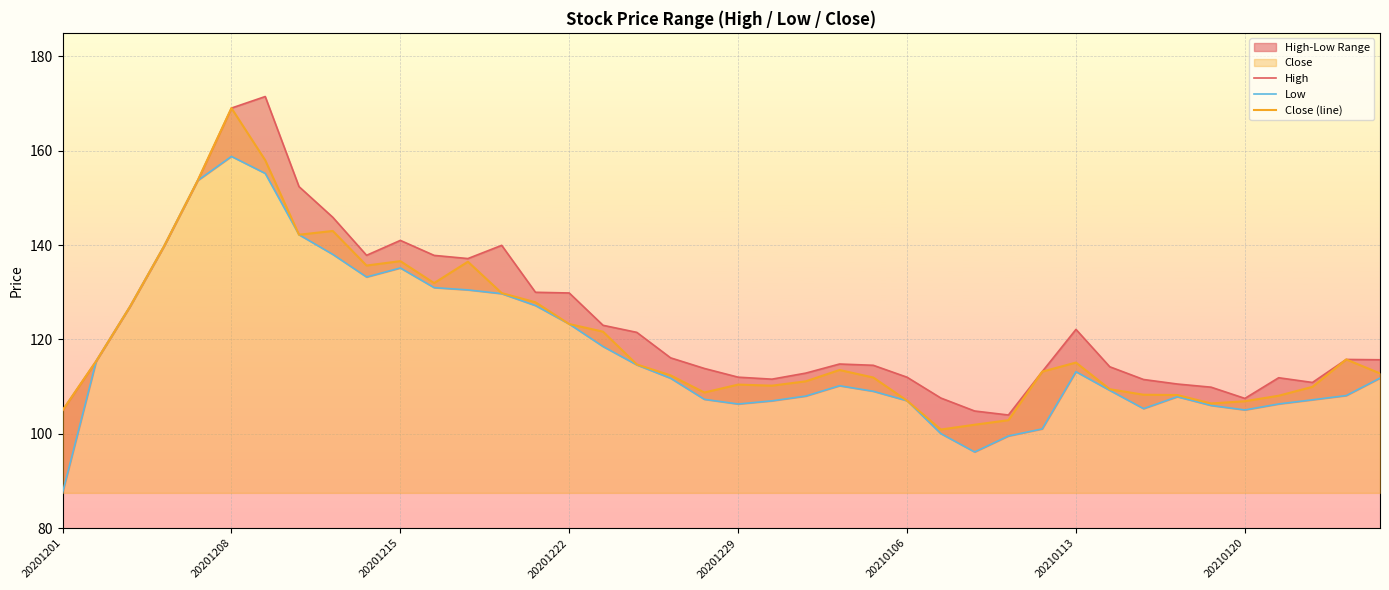

Read the Close (line) value at 20201208.

169.1